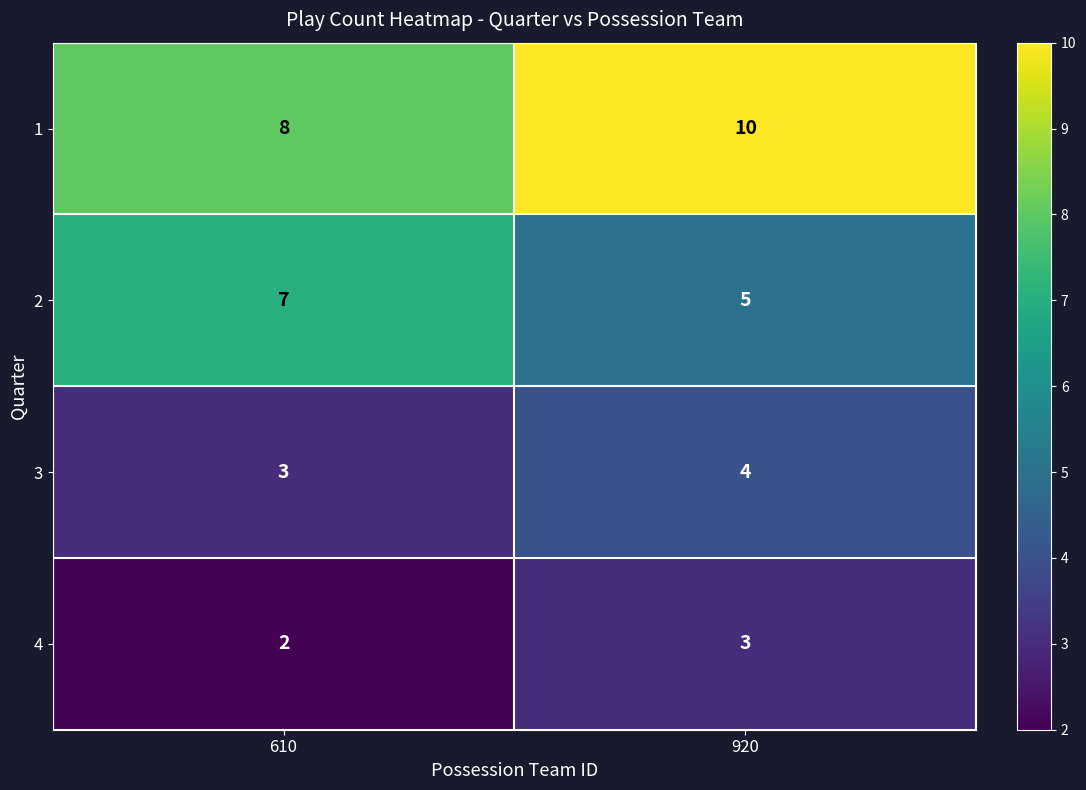

Reading right to left, extract all data points from this chart.

1: 10	8
2: 5	7
3: 4	3
4: 3	2